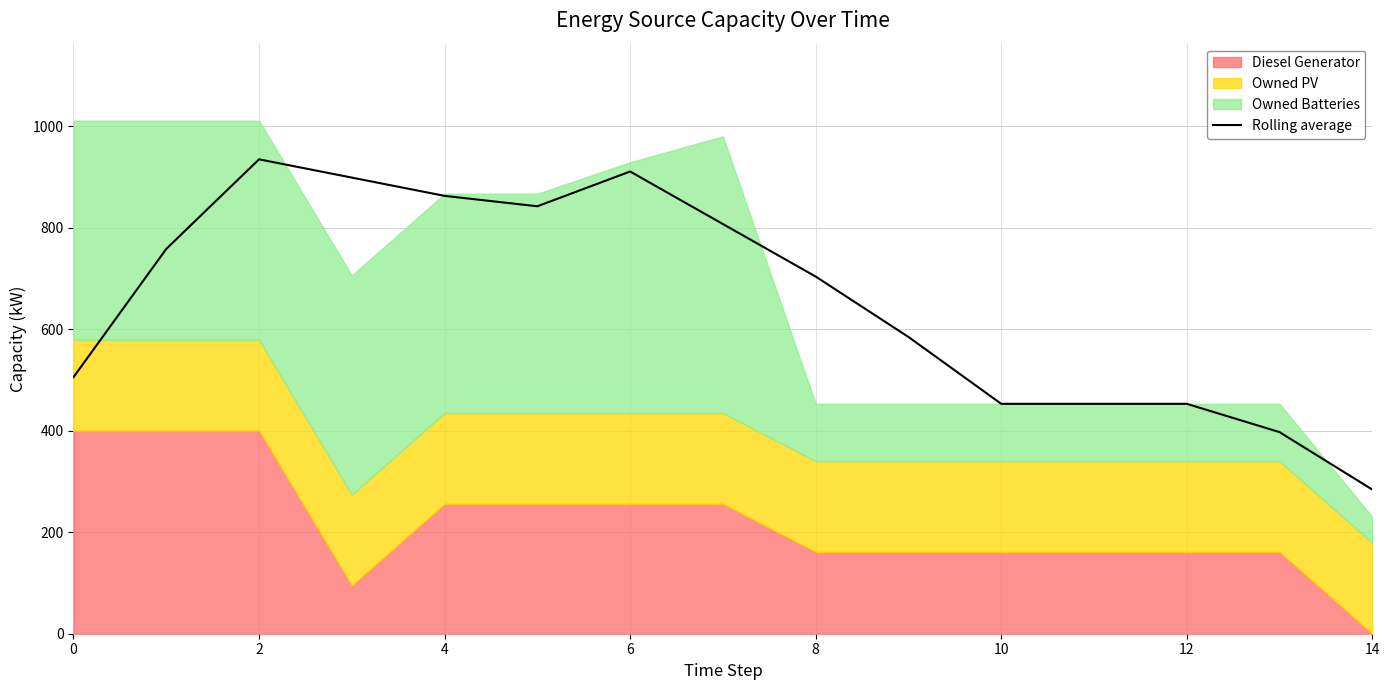

Reading right to left, list all the values displayed in this chart.

284.0	397.2	453.0	453.0	453.0	584.8	703.8	807.2	910.8	842.2	862.8	898.8	934.8	758.2	505.5